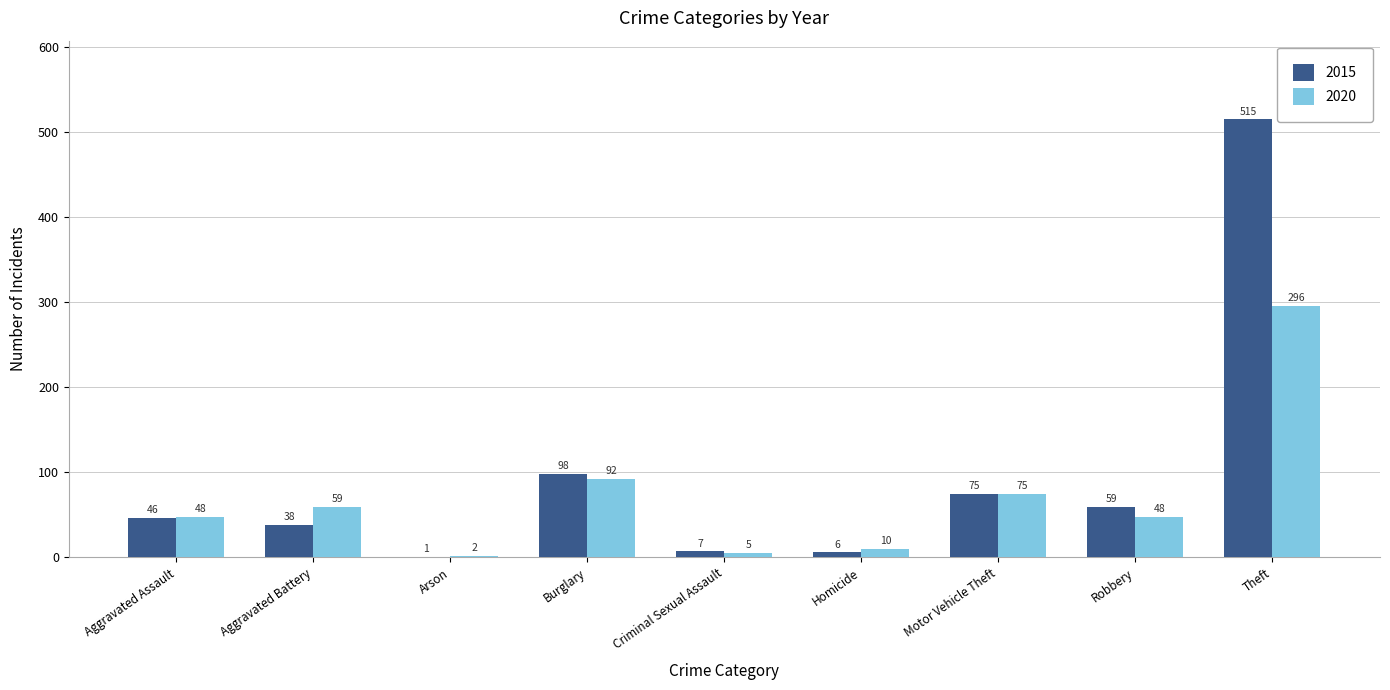

Which series changed the most between Burglary and Criminal Sexual Assault?

2015